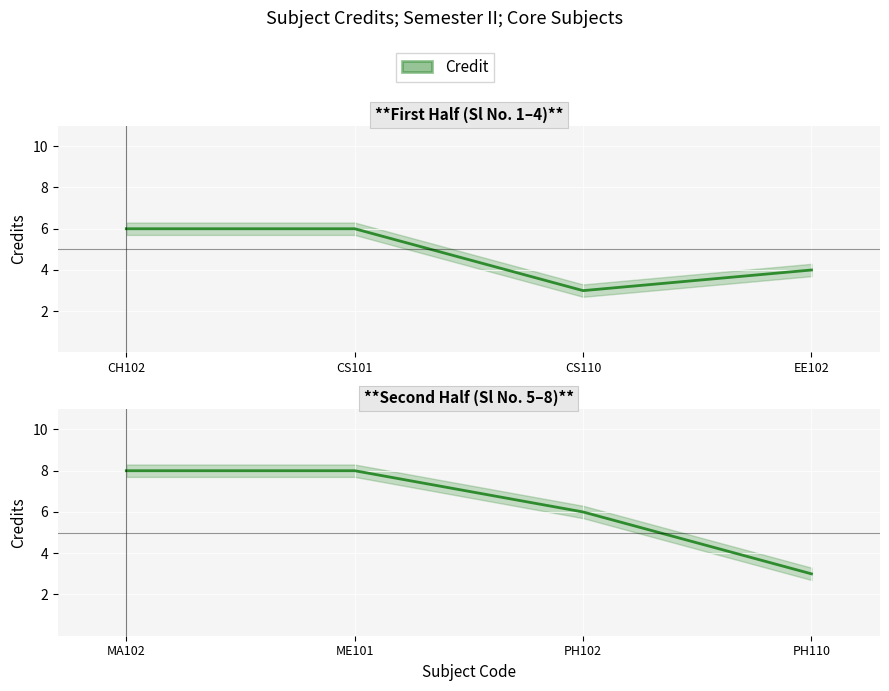

True or false: there are more than 1 points higher than both neighbors.

False